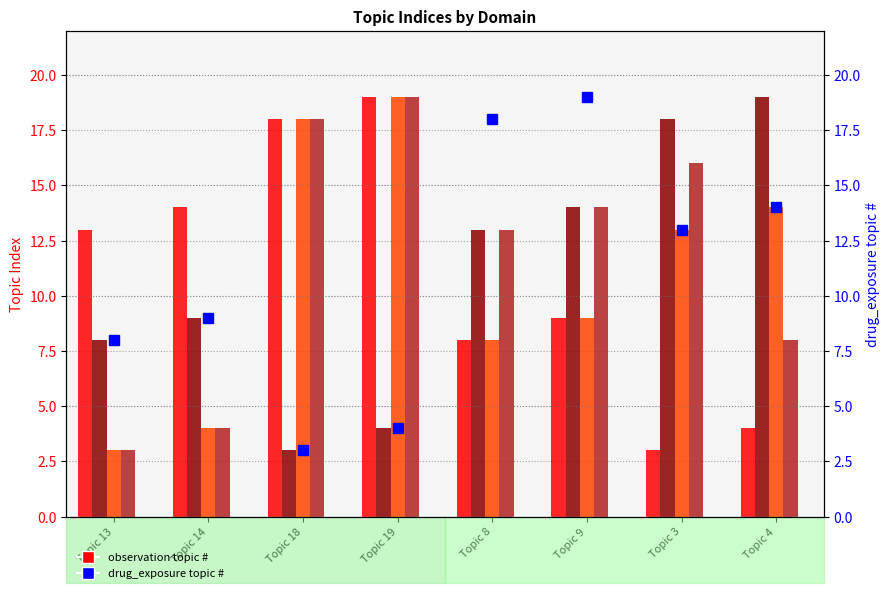

Reading left to right, list all the values displayed in this chart.

observation: Topic 13=13	Topic 14=14	Topic 18=18	Topic 19=19	Topic 8=8	Topic 9=9	Topic 3=3	Topic 4=4
condition_era: Topic 13=8	Topic 14=9	Topic 18=3	Topic 19=4	Topic 8=13	Topic 9=14	Topic 3=18	Topic 4=19
condition_occurrence: Topic 13=3	Topic 14=4	Topic 18=18	Topic 19=19	Topic 8=8	Topic 9=9	Topic 3=13	Topic 4=14
drug_era: Topic 13=3	Topic 14=4	Topic 18=18	Topic 19=19	Topic 8=13	Topic 9=14	Topic 3=16	Topic 4=8
drug_exposure: Topic 13=8	Topic 14=9	Topic 18=3	Topic 19=4	Topic 8=18	Topic 9=19	Topic 3=13	Topic 4=14